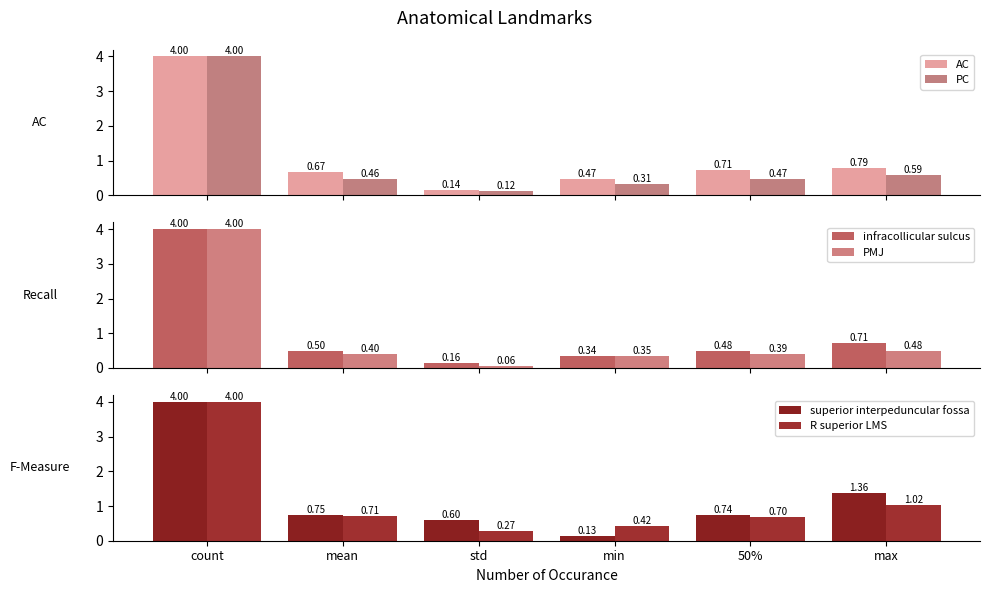

What is the sum of all AC values?

6.8